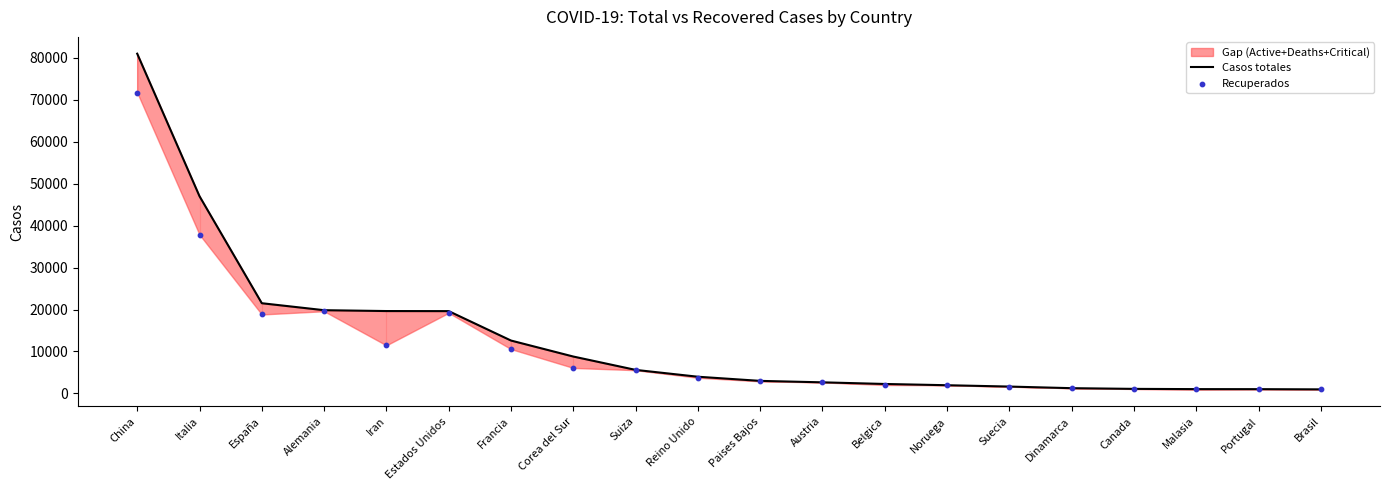

Which series has the largest total across all categories?

Casos totales